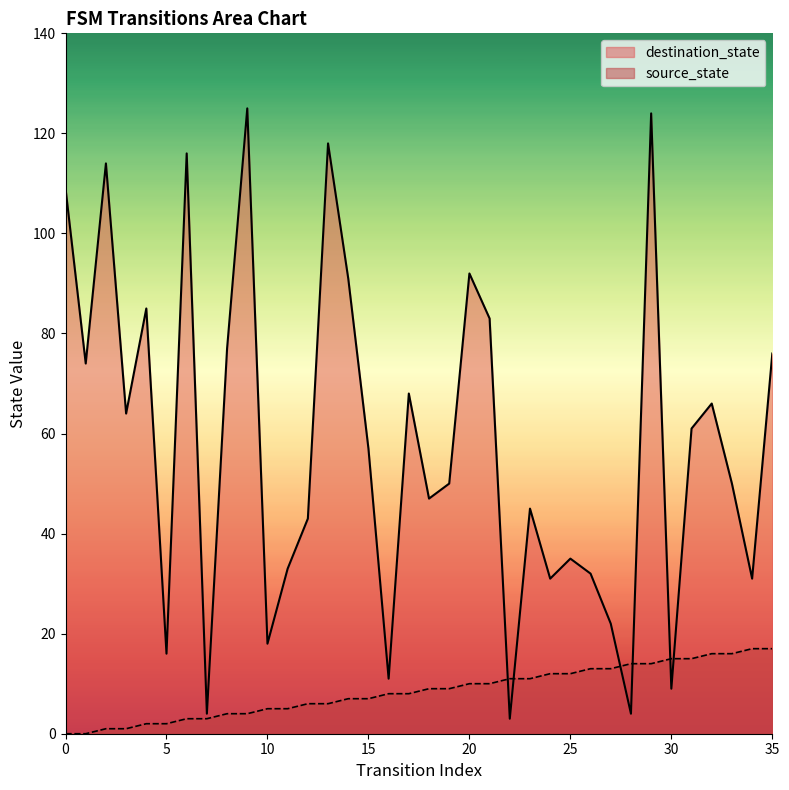

Which series changed the most between 18 and 21?

destination_state